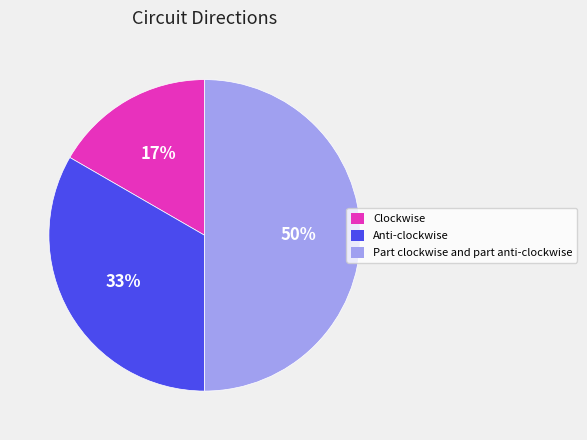

What is the smallest slice in the pie chart?

Clockwise